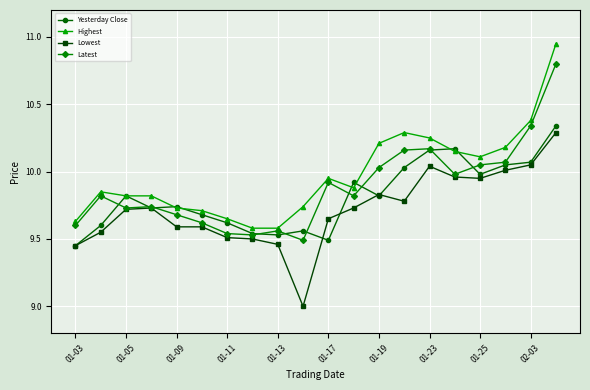

Which series has the largest range (max minus min)?

Highest